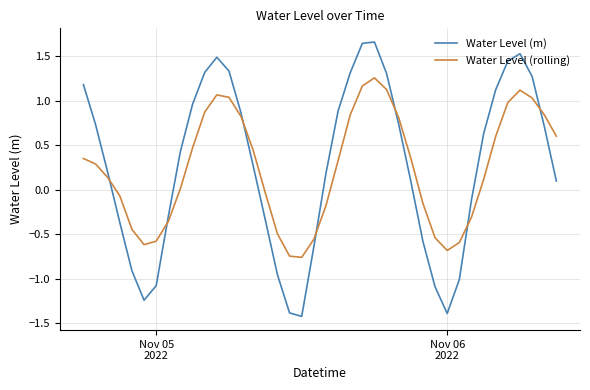

What is the difference between the maximum and minimum values in the Water Level (rolling) series?

2.0